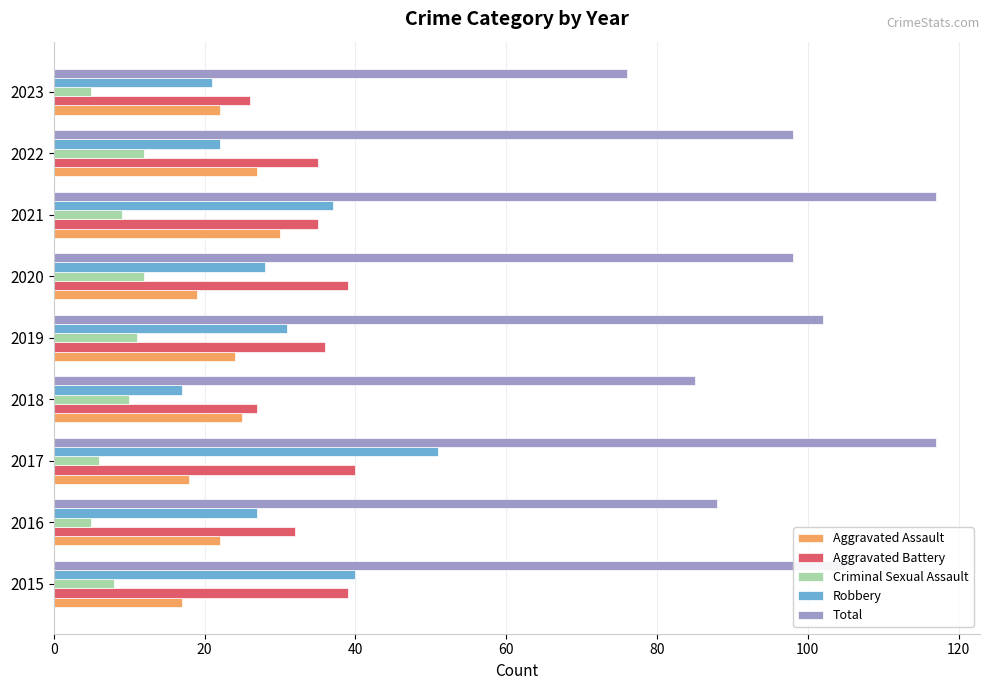

Which series has the largest total across all categories?

Total